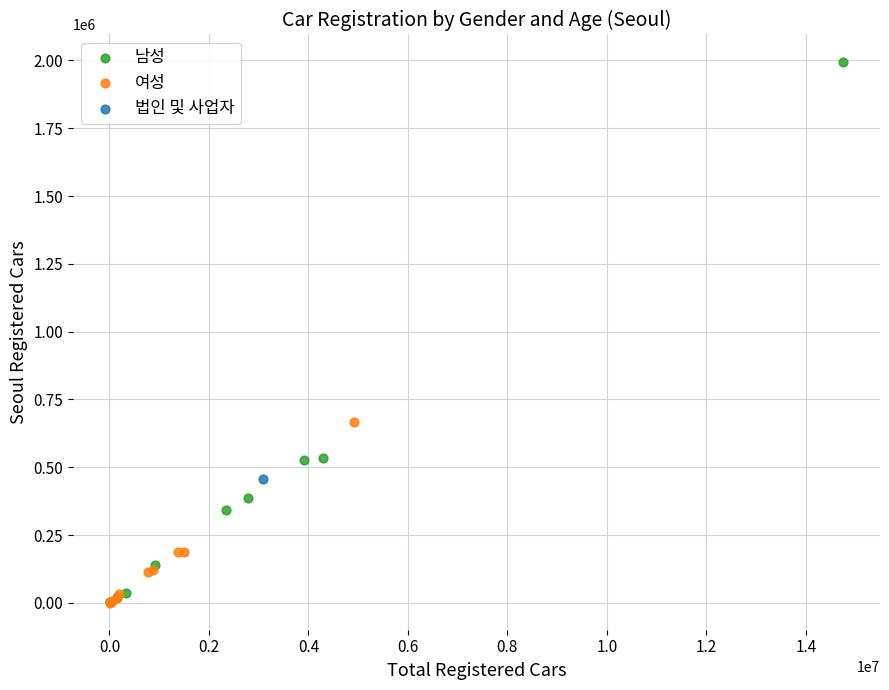

What are all the series names shown in the legend?

남성, 여성, 법인 및 사업자